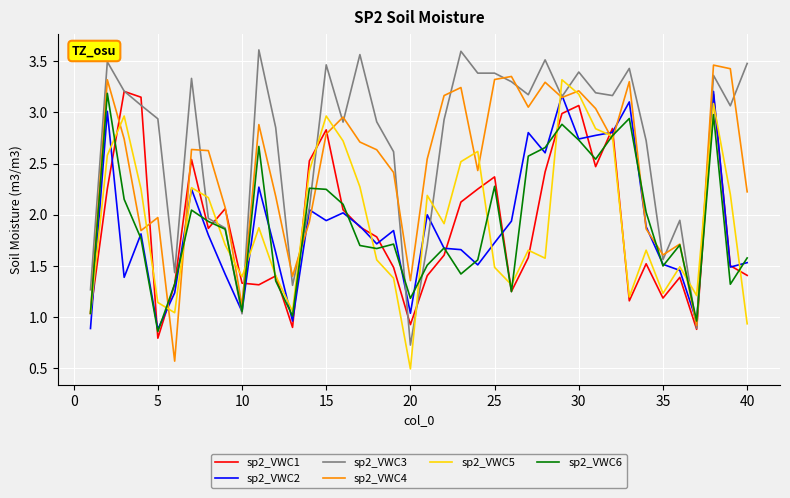

What is the minimum value shown in the chart?

0.5